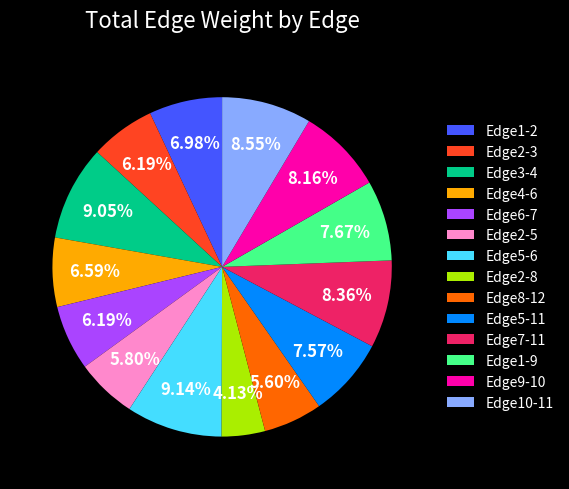

What percentage is the Edge5-6 slice, to the nearest percent?

9%